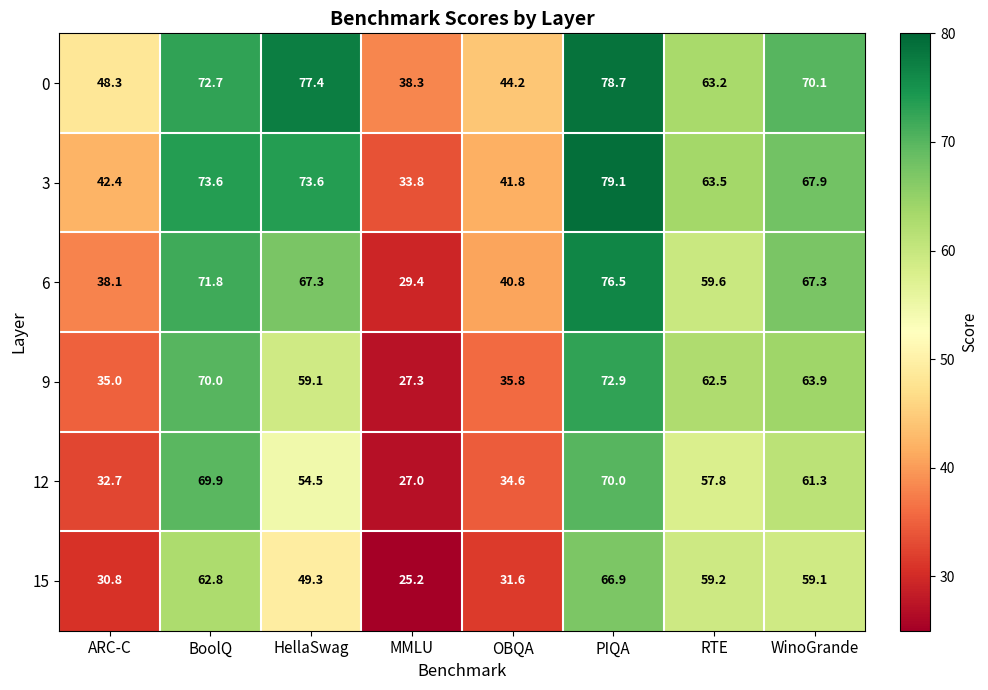

List the series in order of their overall mean, lowest first.

15, 12, 9, 6, 3, 0